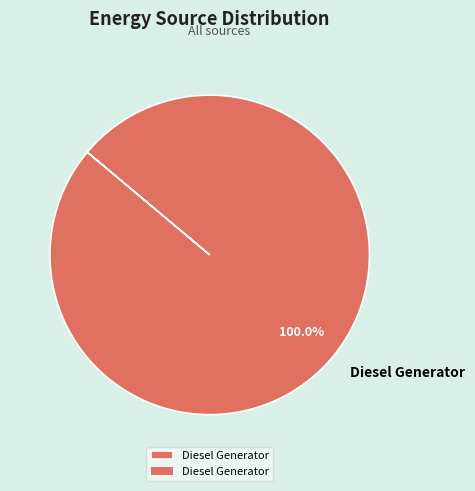

To the nearest percent, what percentage of the pie is Diesel Generator?

100%